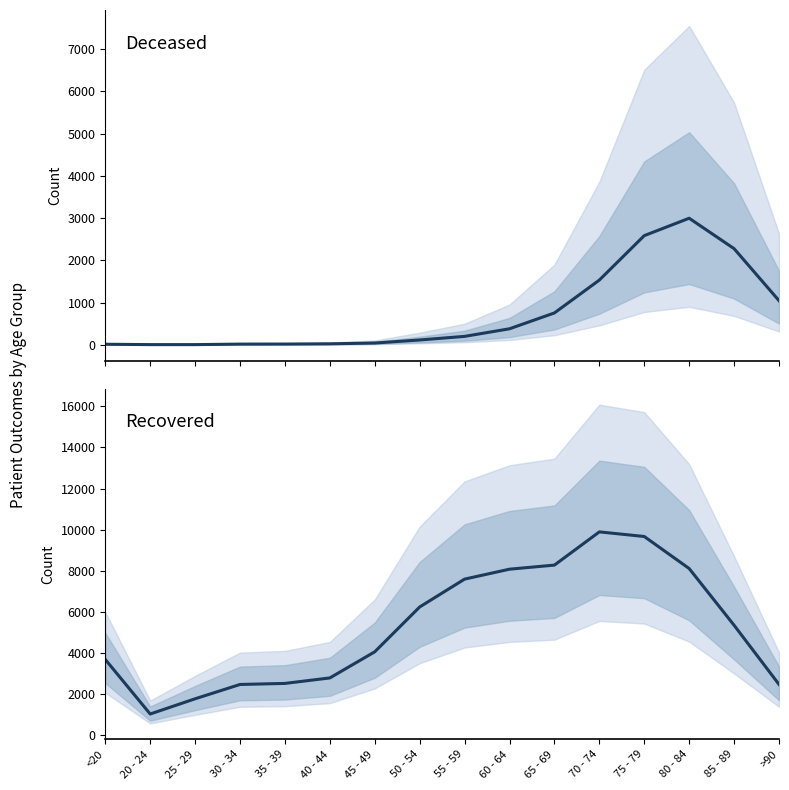

At which label does patients_recovered reach its minimum?

20 - 24